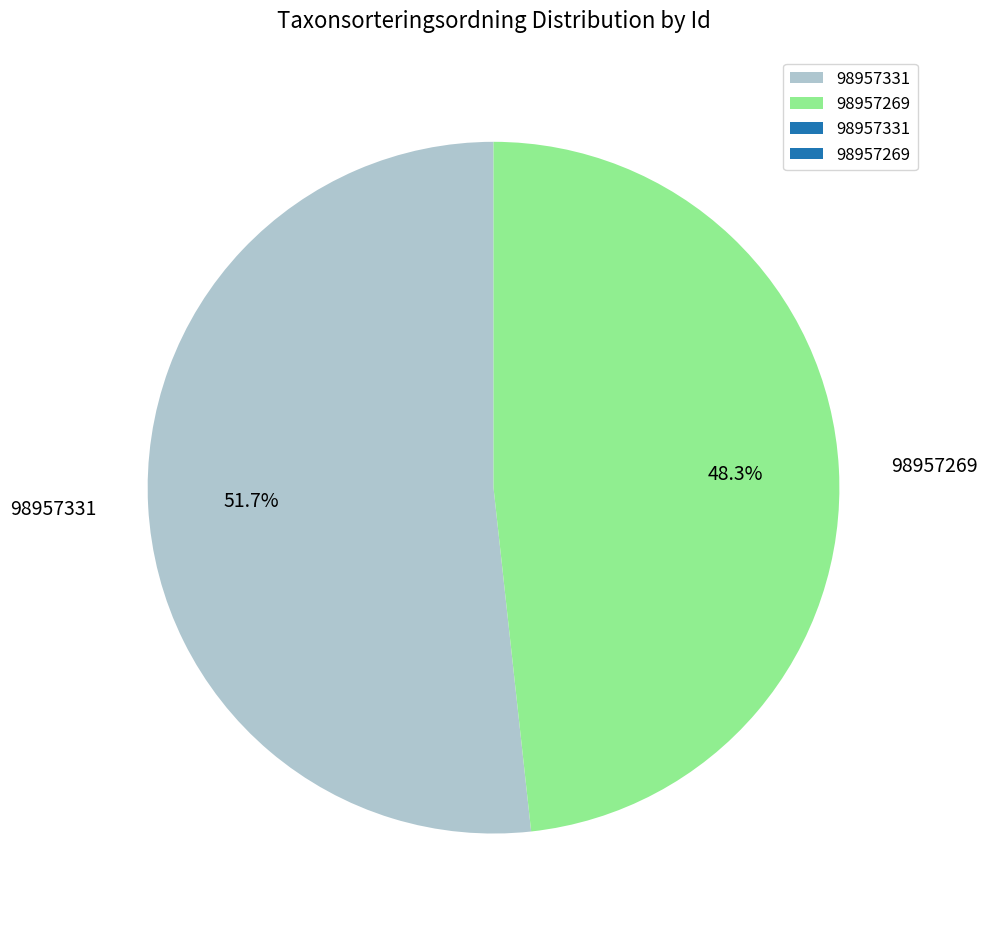

What is the ratio of the value at 98957331 to the value at 98957269?

1.1